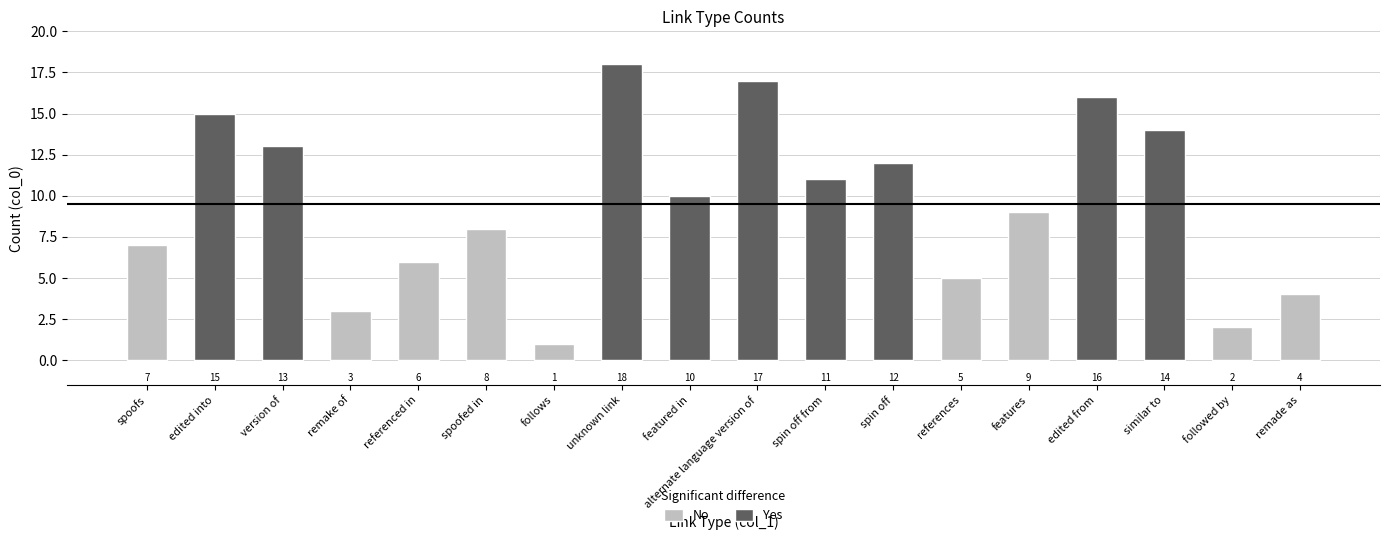

Is the value of No at edited into greater than the value of Yes at follows?

No